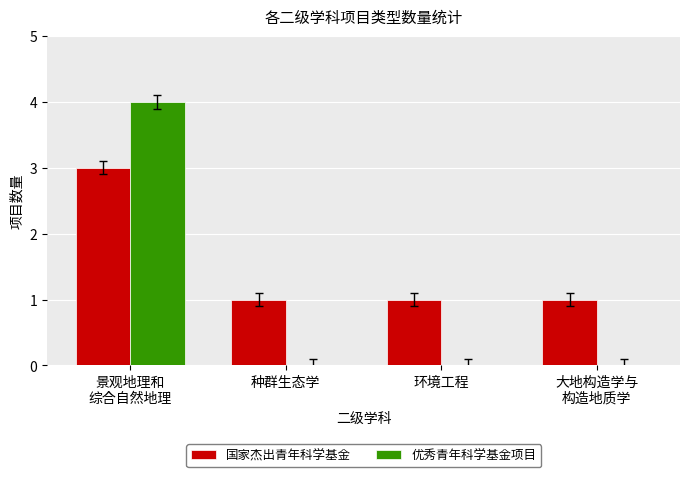

Reading left to right, extract all data points from this chart.

国家杰出青年科学基金: 3	1	1	1
优秀青年科学基金项目: 4	0	0	0